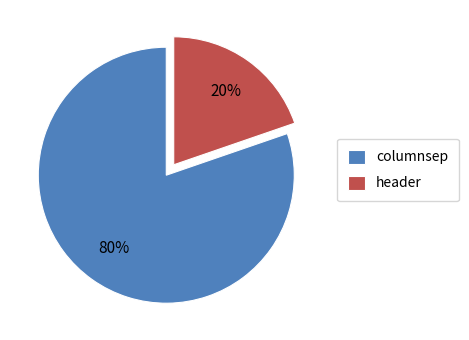

How many slices are in this pie chart?

2